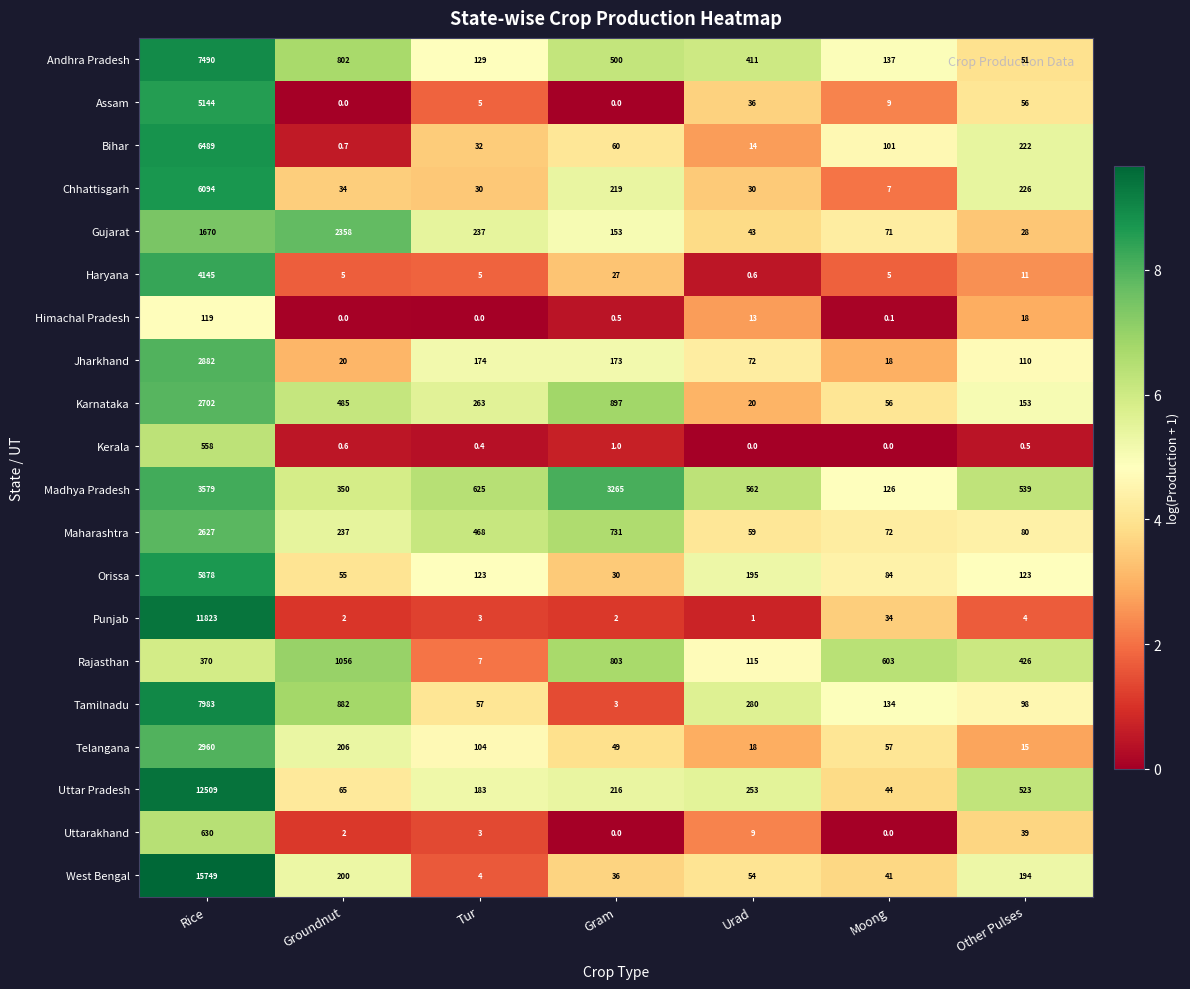

Where does the Tamilnadu series first go above 134?

Rice